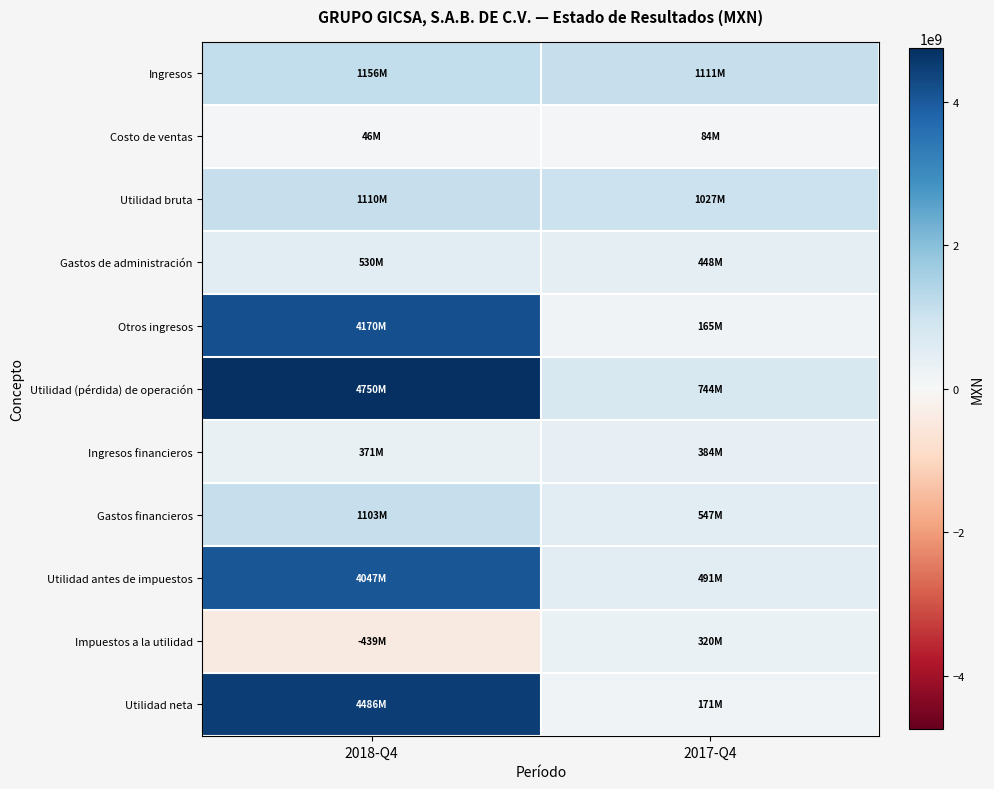

Which series has the largest range (max minus min)?

Utilidad neta